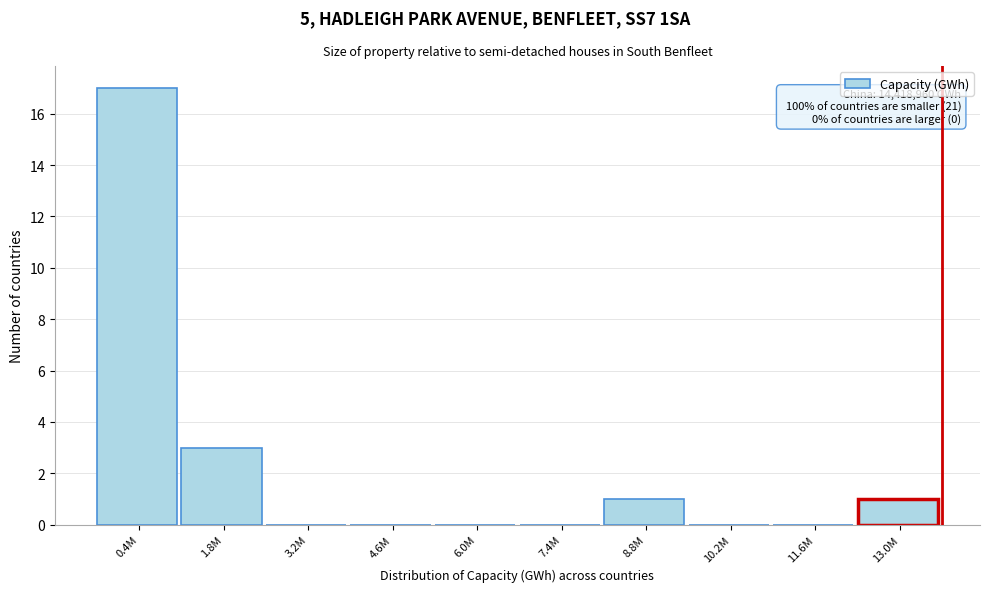

Reading right to left, what are all the values shown in this chart?

13.0M=1	11.6M=0	10.2M=0	8.8M=1	7.4M=0	6.0M=0	4.6M=0	3.2M=0	1.8M=3	0.4M=17